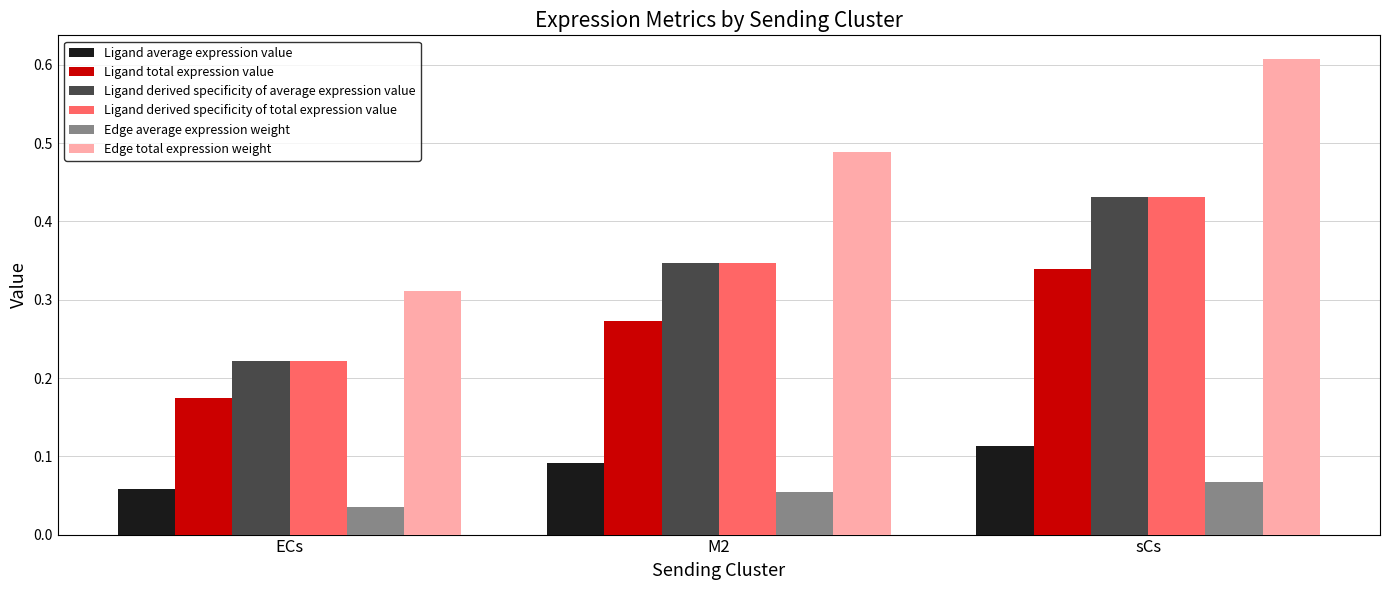

Which series has the largest range (max minus min)?

Edge total expression weight